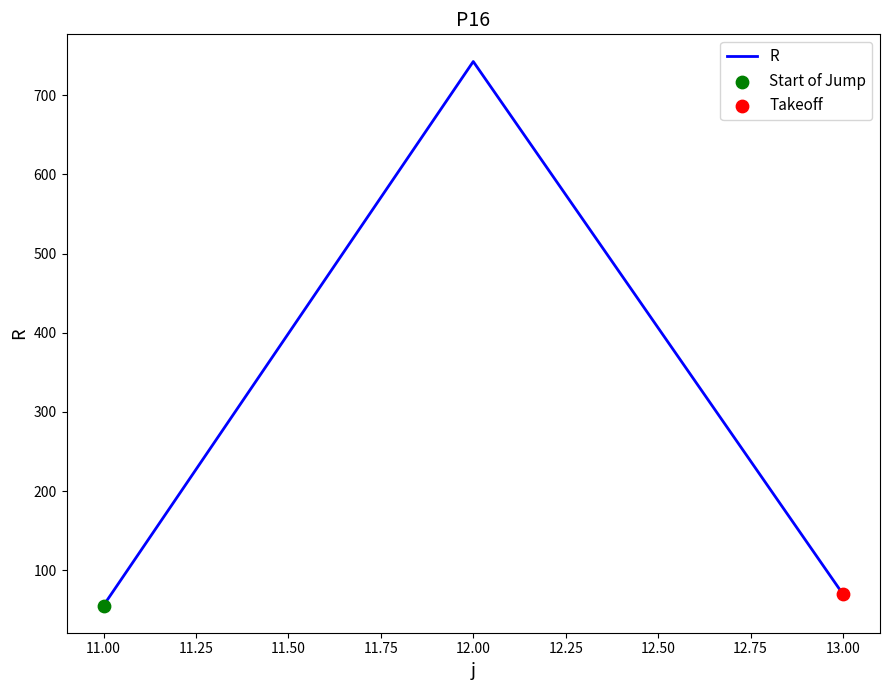

What is the change in value from 12.00 to 13.00?

-673.1